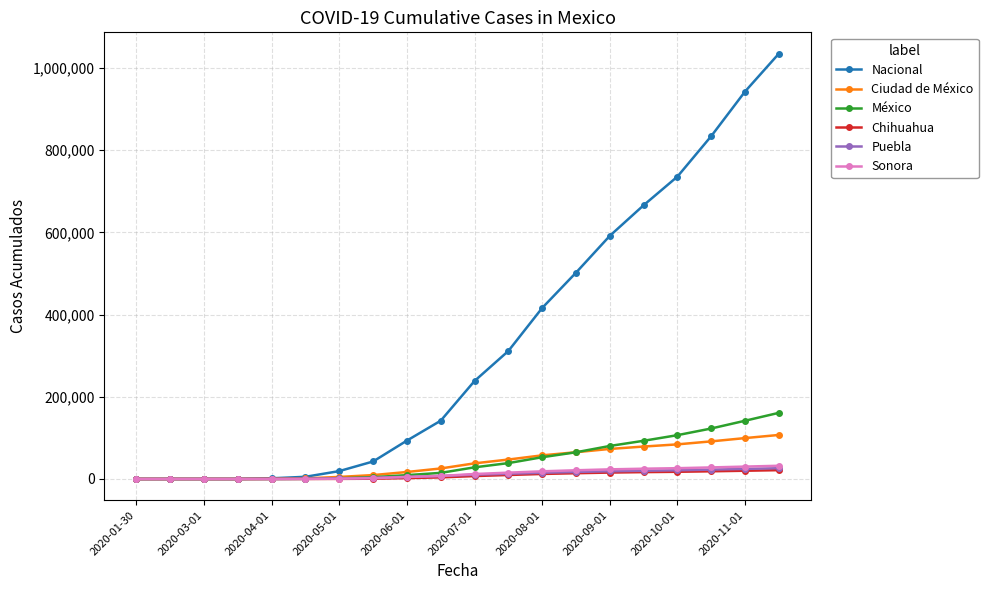

What is the average value of the Ciudad de México series?

40088